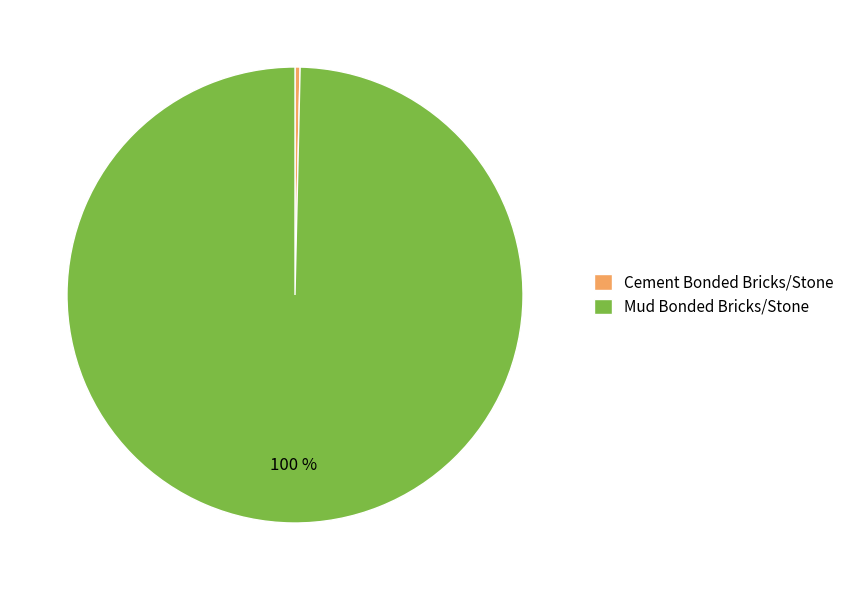

Rank the categories by value from highest to lowest.

Mud Bonded Bricks/Stone, Cement Bonded Bricks/Stone